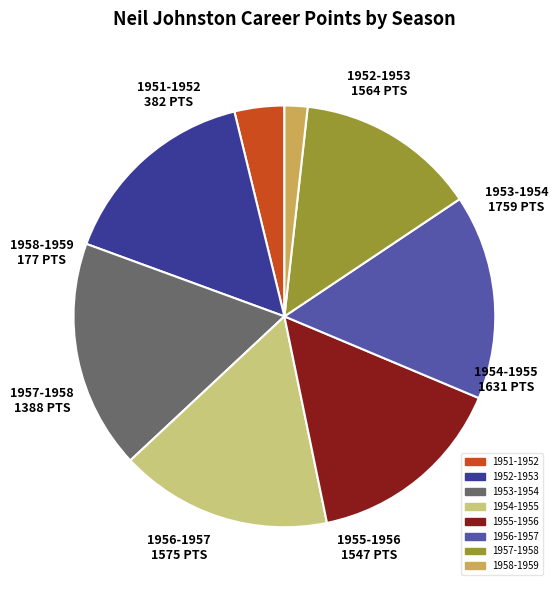

Does any single category account for the majority?

No